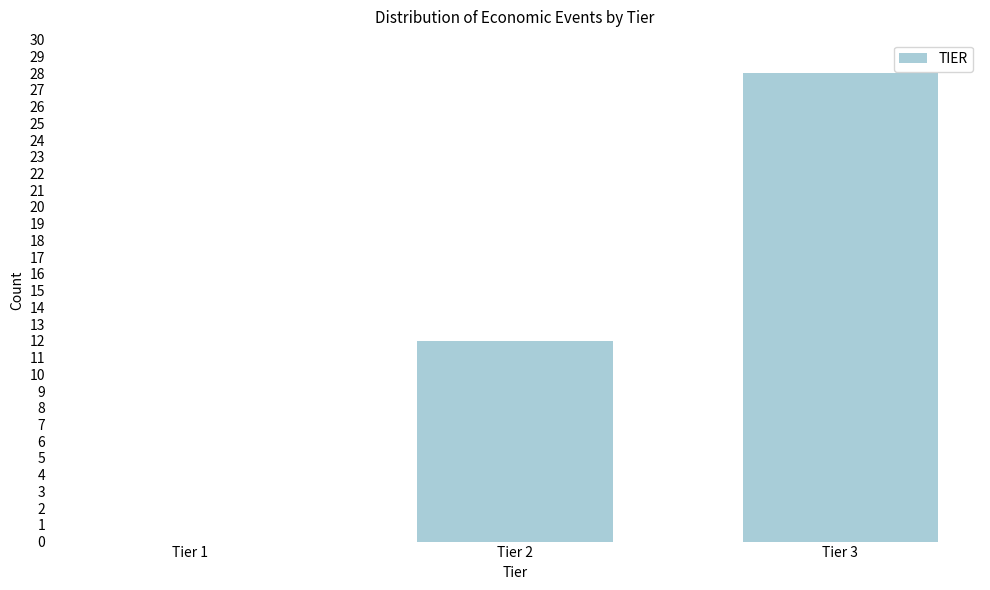

Reading left to right, what are all the values shown in this chart?

Tier 1=0	Tier 2=12	Tier 3=28